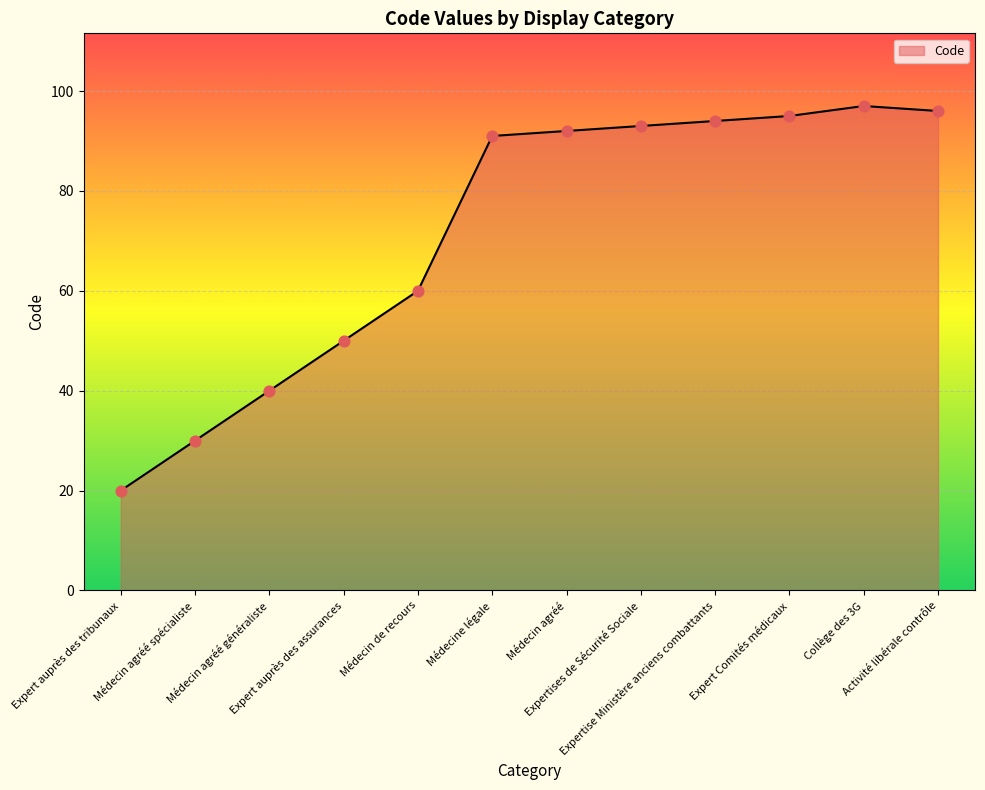

Between Activité libérale contrôle and Médecin agréé spécialiste, which is larger?

Activité libérale contrôle